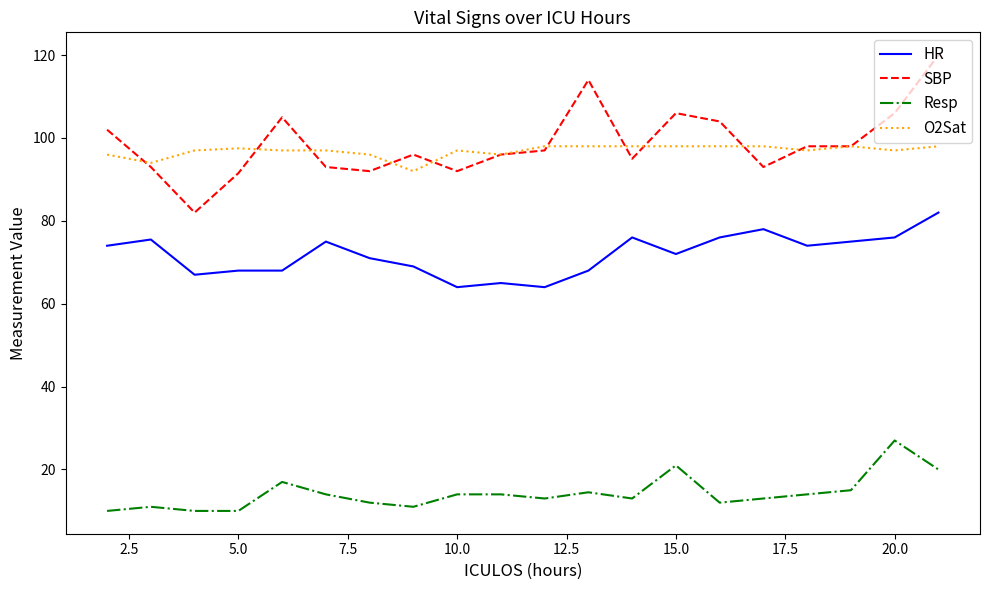

Reading right to left, list all the values displayed in this chart.

HR: 82.0	76.0	75.0	74.0	78.0	76.0	72.0	76.0	68.0	64.0	65.0	64.0	69.0	71.0	75.0	68.0	68.0	67.0	75.5	74.0
SBP: 120.0	106.0	98.0	98.0	93.0	104.0	106.0	95.0	114.0	97.0	96.0	92.0	96.0	92.0	93.0	105.0	91.5	82.0	93.0	102.0
Resp: 20.0	27.0	15.0	14.0	13.0	12.0	21.0	13.0	14.5	13.0	14.0	14.0	11.0	12.0	14.0	17.0	10.0	10.0	11.0	10.0
O2Sat: 98.0	97.0	98.0	97.0	98.0	98.0	98.0	98.0	98.0	98.0	96.0	97.0	92.0	96.0	97.0	97.0	97.5	97.0	94.0	96.0